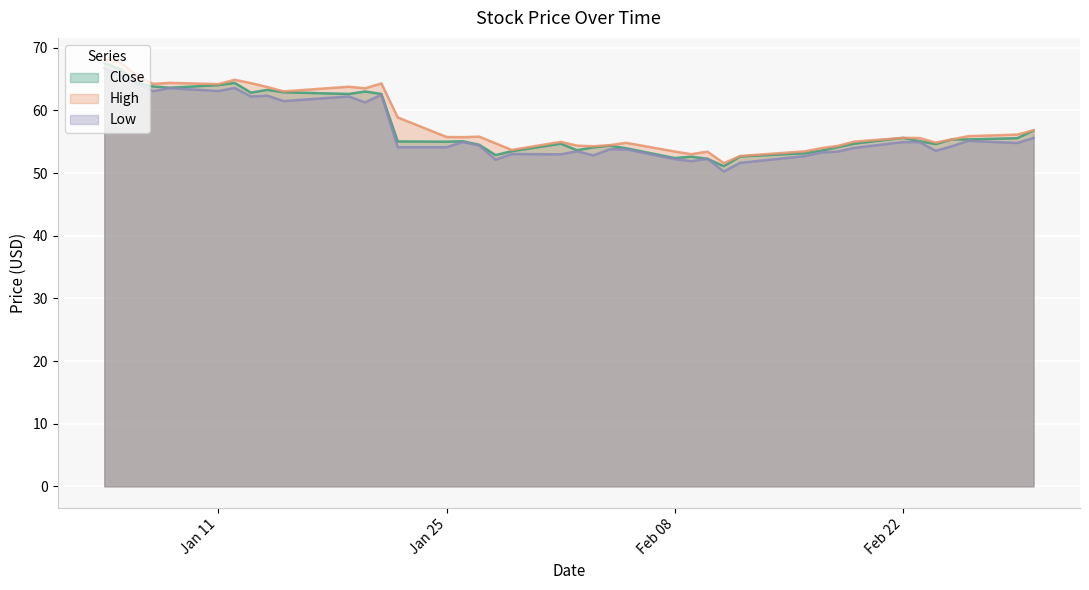

True or false: Low has a value of 55.0 at Feb 22.

True